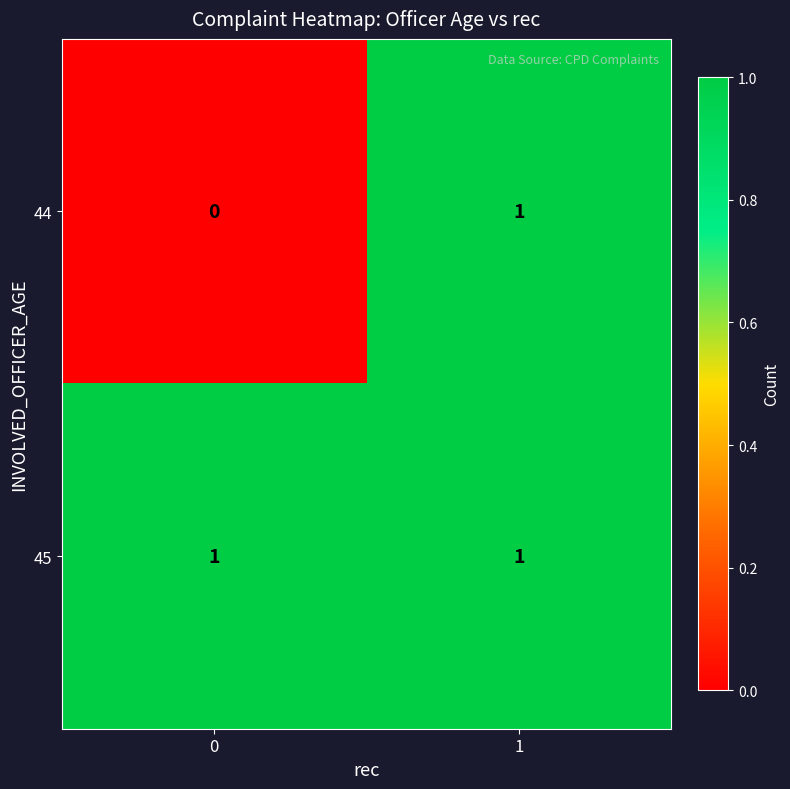

Reading right to left, what are all the values shown in this chart?

44: 1=1	0=0
45: 1=1	0=1